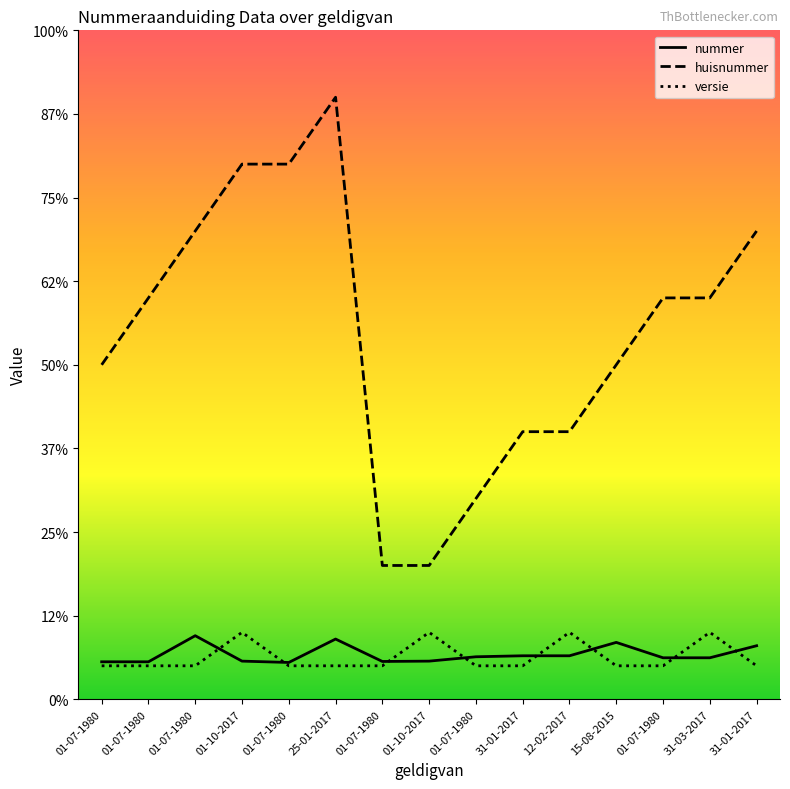

What are all the series names shown in the legend?

nummer, huisnummer, versie